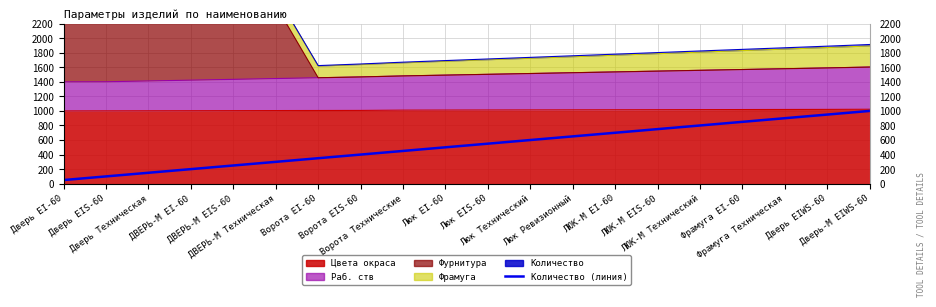

What is the average value?

525